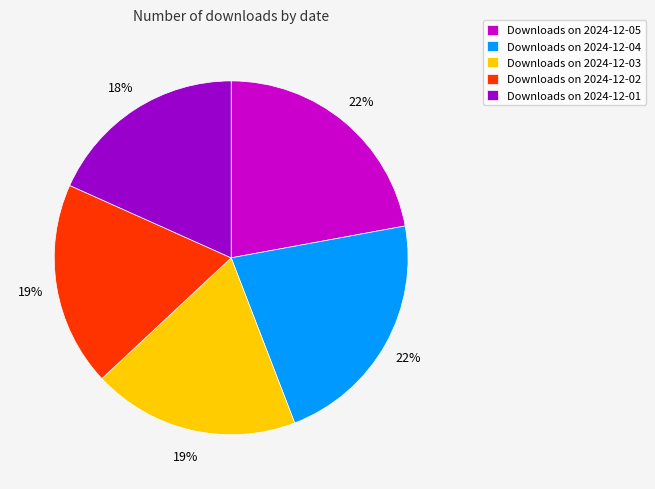

To the nearest percent, what percentage of the pie is Downloads on 2024-12-05?

22%